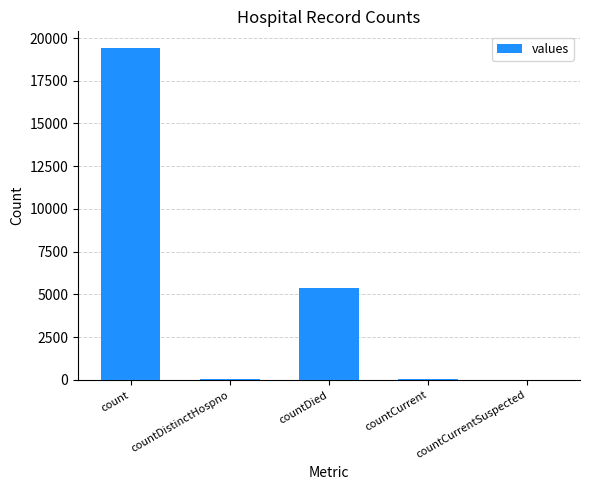

Which has a higher value, countDistinctHospno or countDied?

countDied